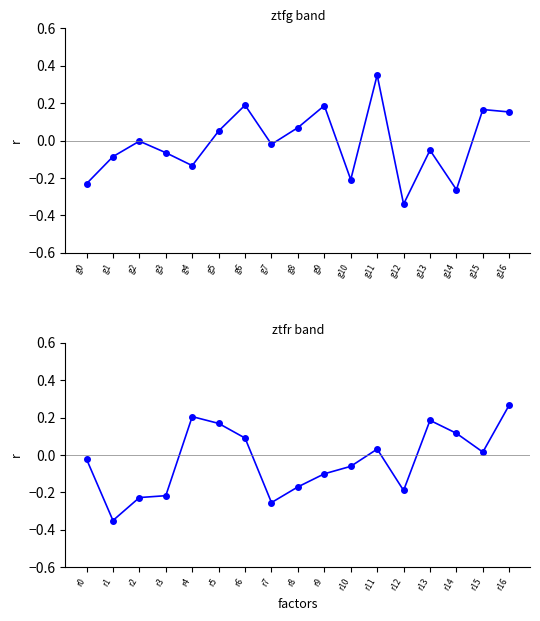

Which series changed the most between g3 and g15?

ztfr